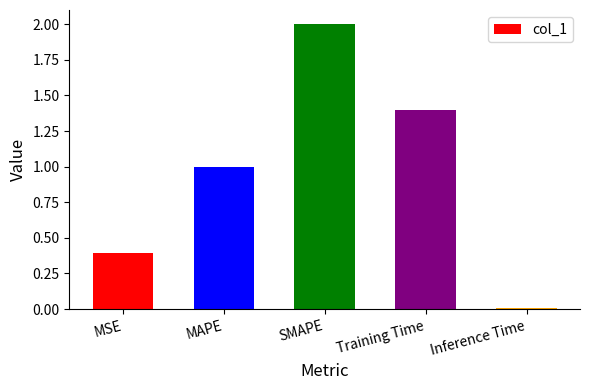

True or false: the data shows 0.6 at Training Time.

False